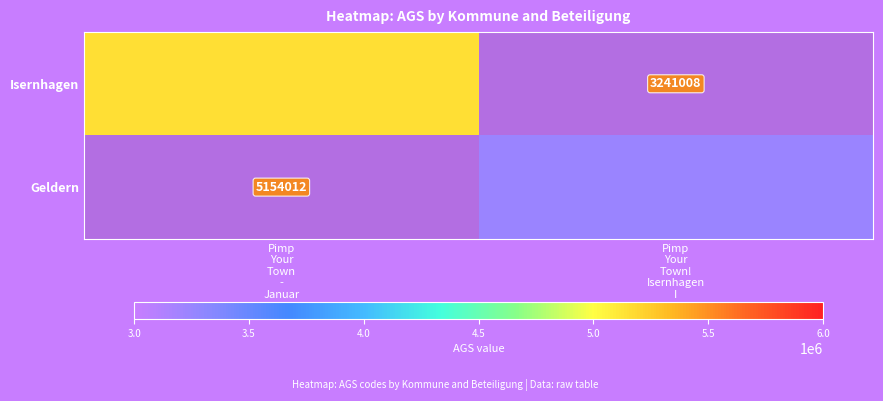

Rank the series by their average value, from highest to lowest.

Isernhagen, Geldern